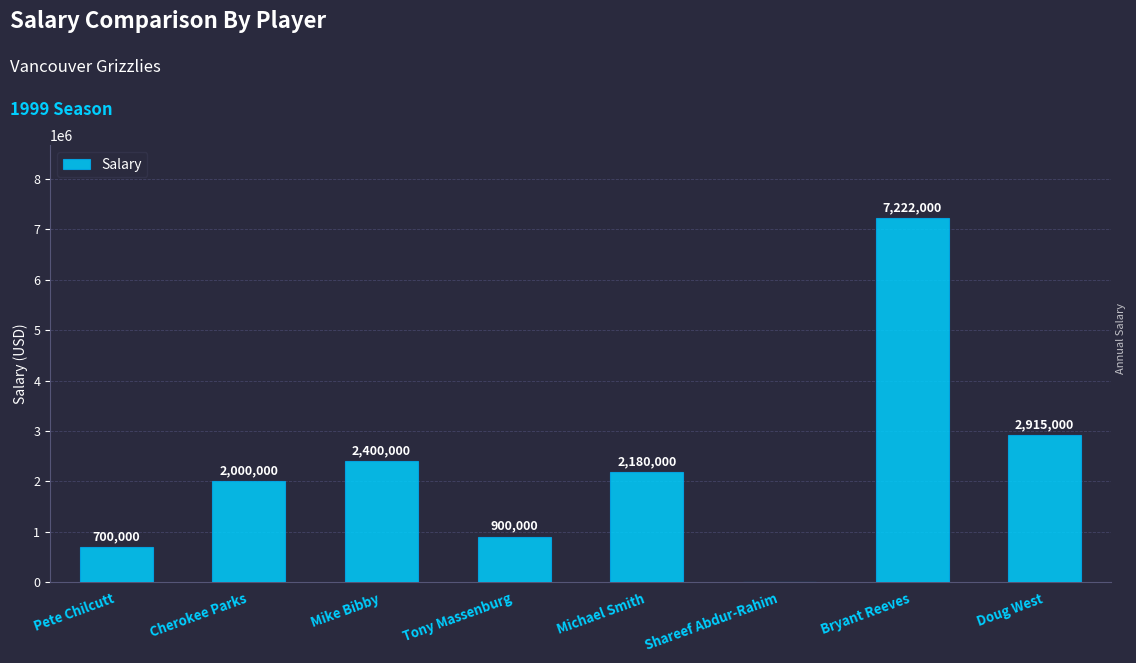

What is the sum of all values?

18317000